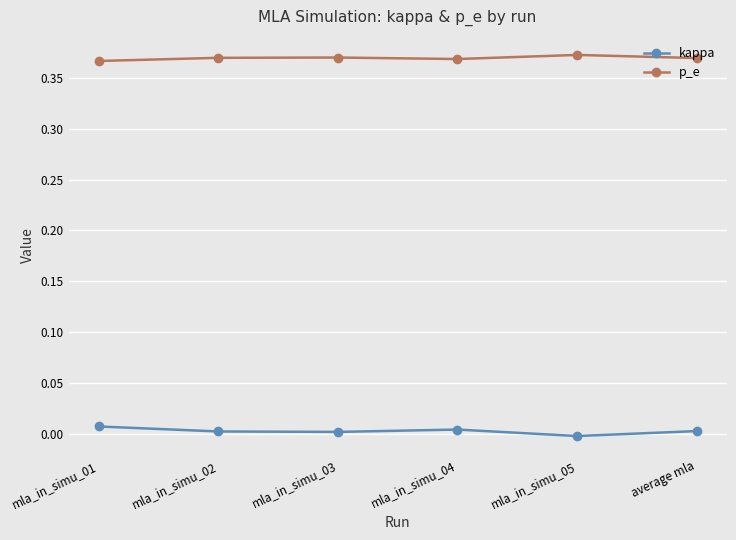

True or false: p_e has more than 0 points higher than both neighbors.

True